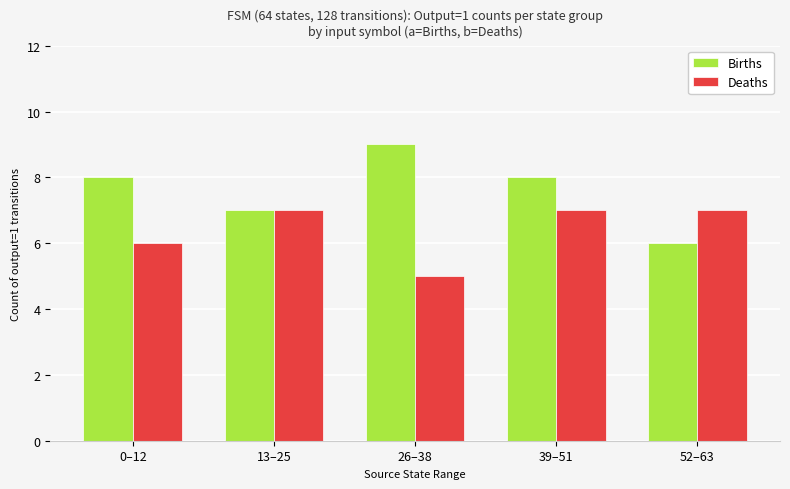

The value of Deaths at 26–38 is 2. True or false?

False